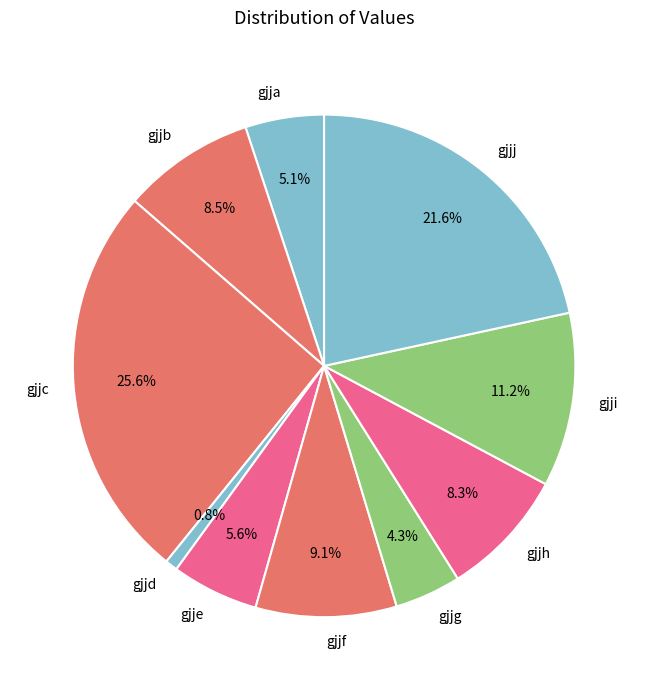

What is the ratio of the value at gjjd to the value at gjjg?

0.2